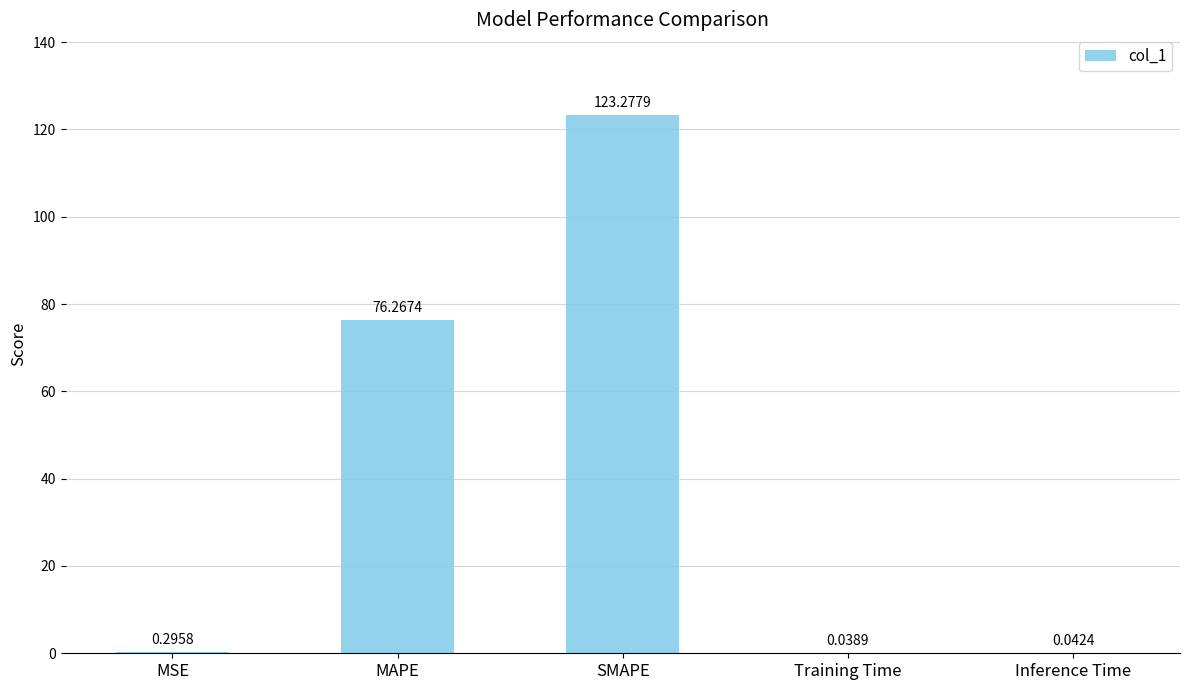

What is the change in value from MSE to SMAPE?

+123.0